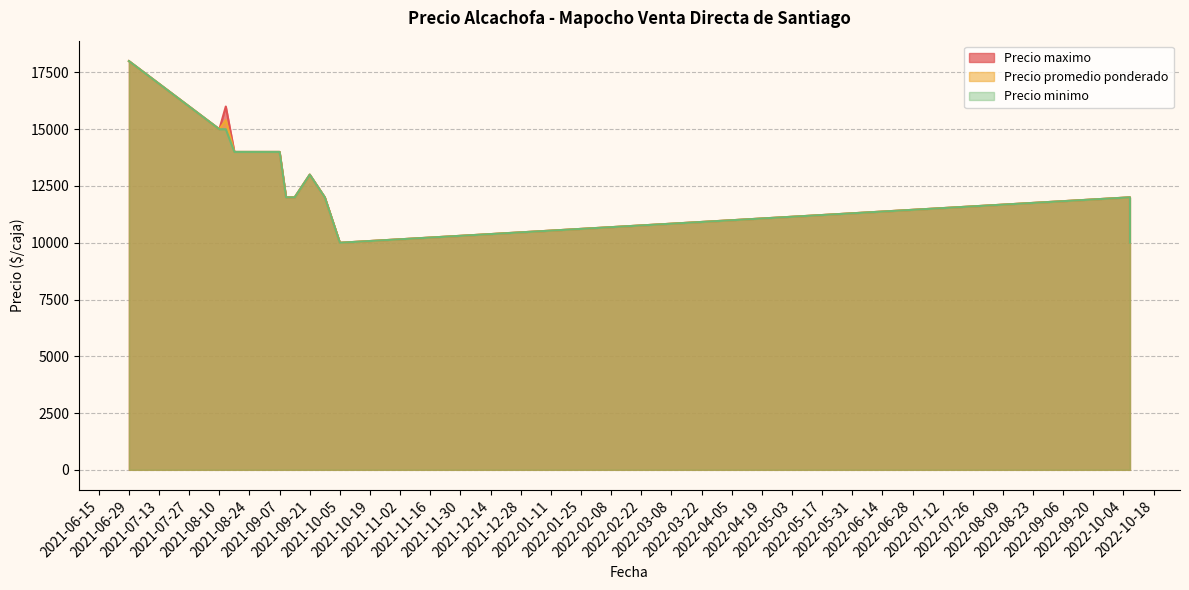

What is the difference between the Precio maximo values at 2021-09-10 and 2021-08-27?

2000